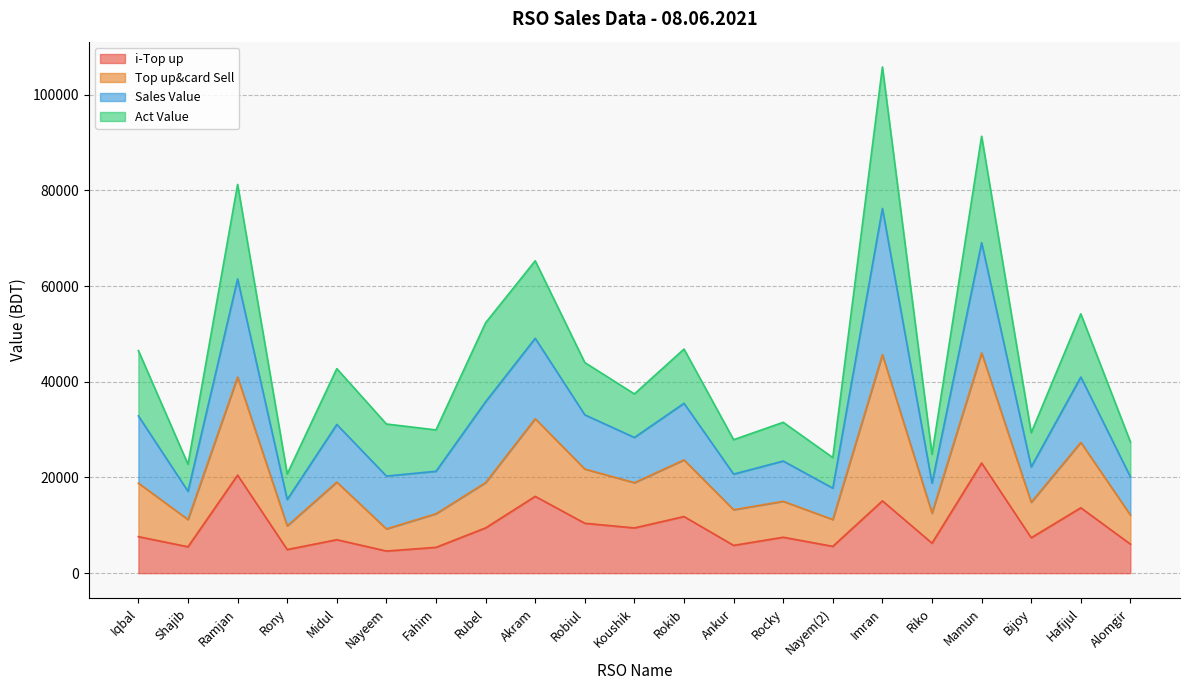

At which category is the sum across all series the highest?

Imran